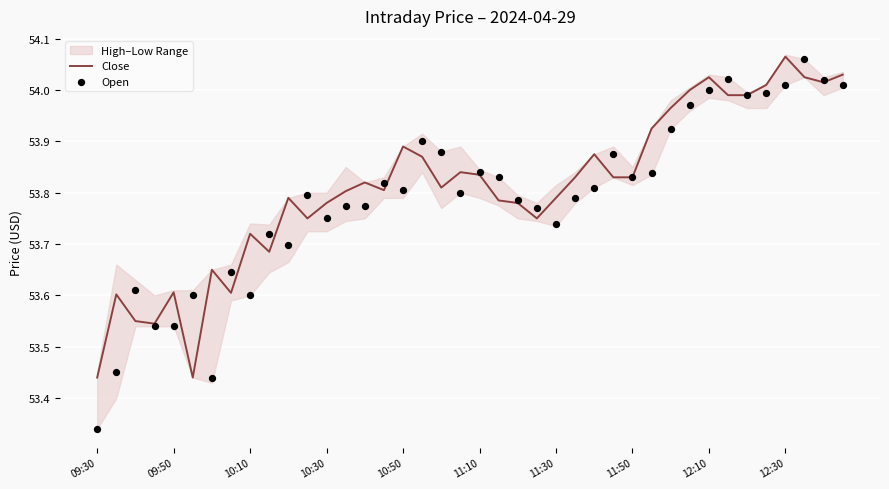

Which series has the largest total across all categories?

Close